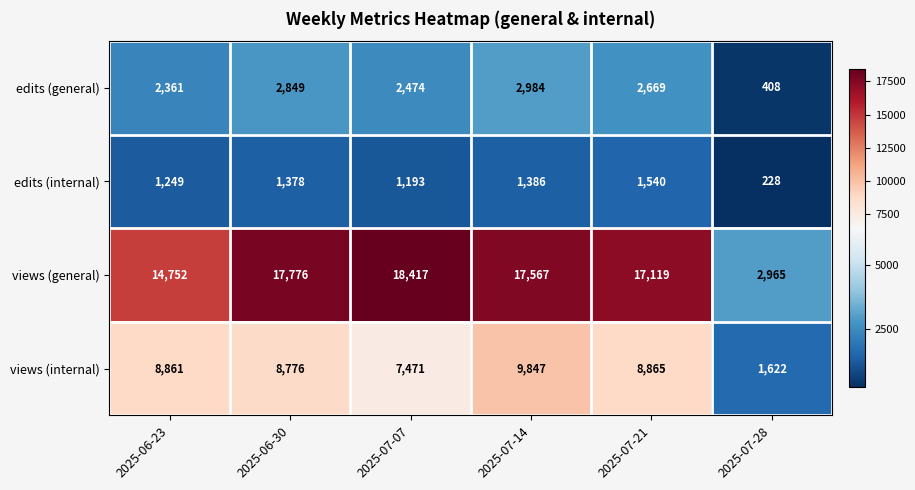

Which series has the largest total across all categories?

views (general)